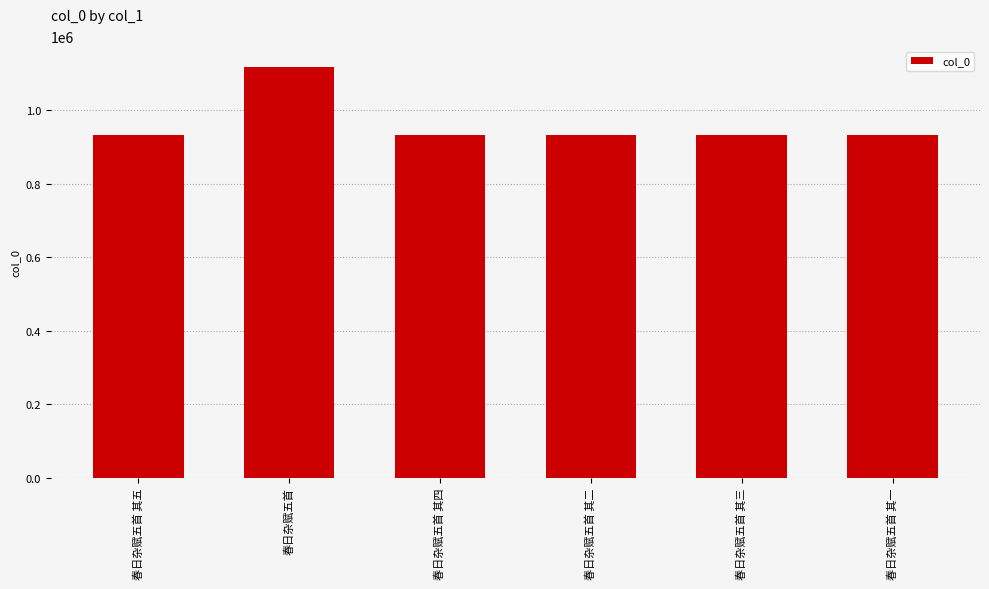

What is the ratio of the value at 春日杂赋五首 to the value at 春日杂赋五首 其一?

1.2